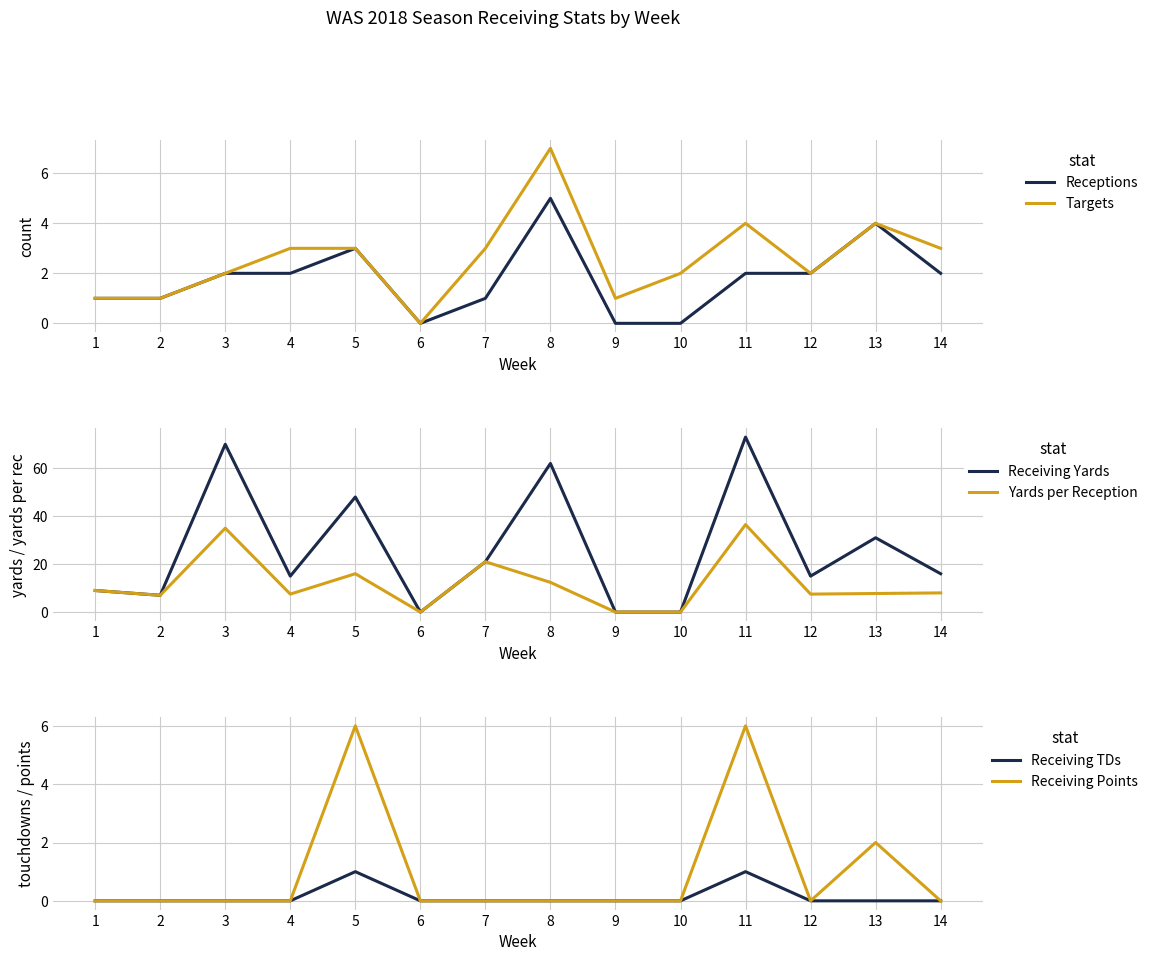

What is the difference between the maximum and minimum values in the Targets series?

7